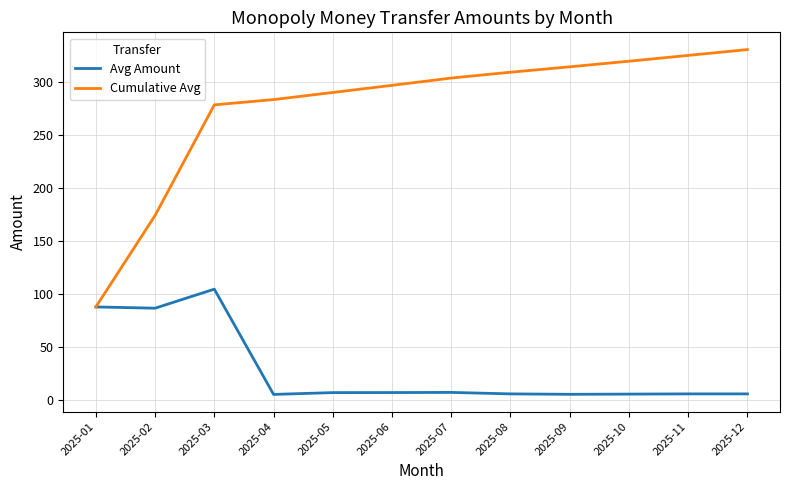

Rank the series by their average value, from highest to lowest.

Cumulative Avg, Avg Amount